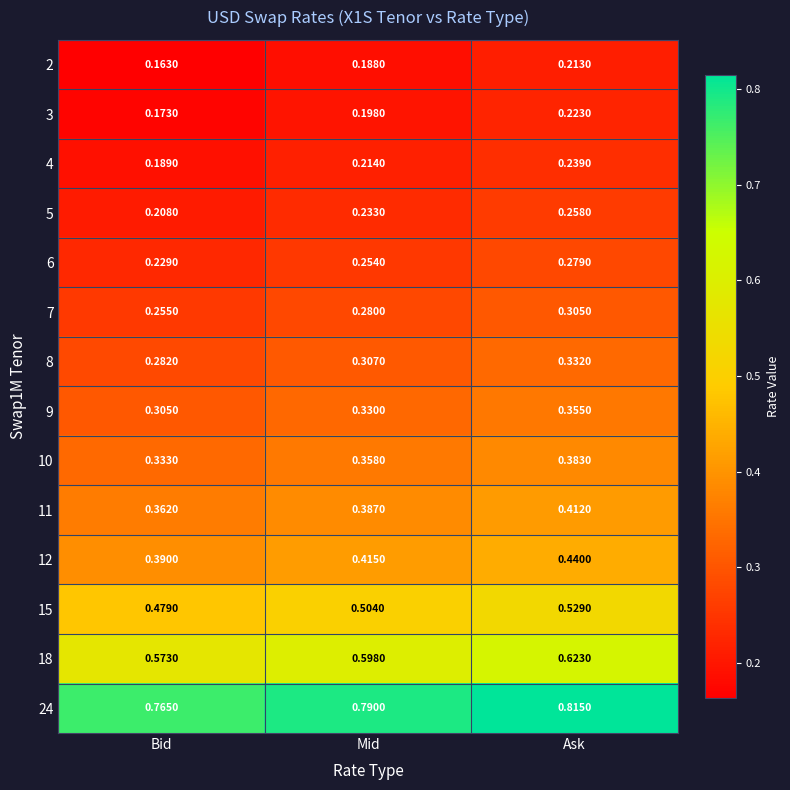

Which series has the largest total across all categories?

24